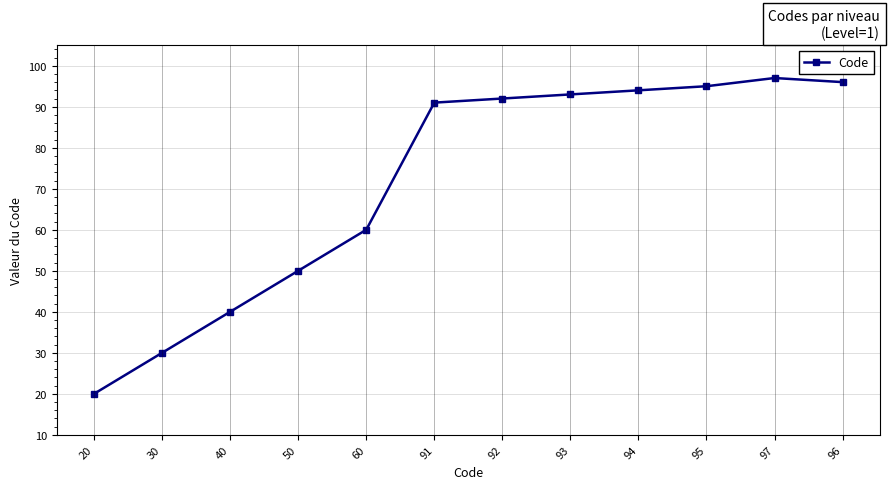

What is the average value?

72